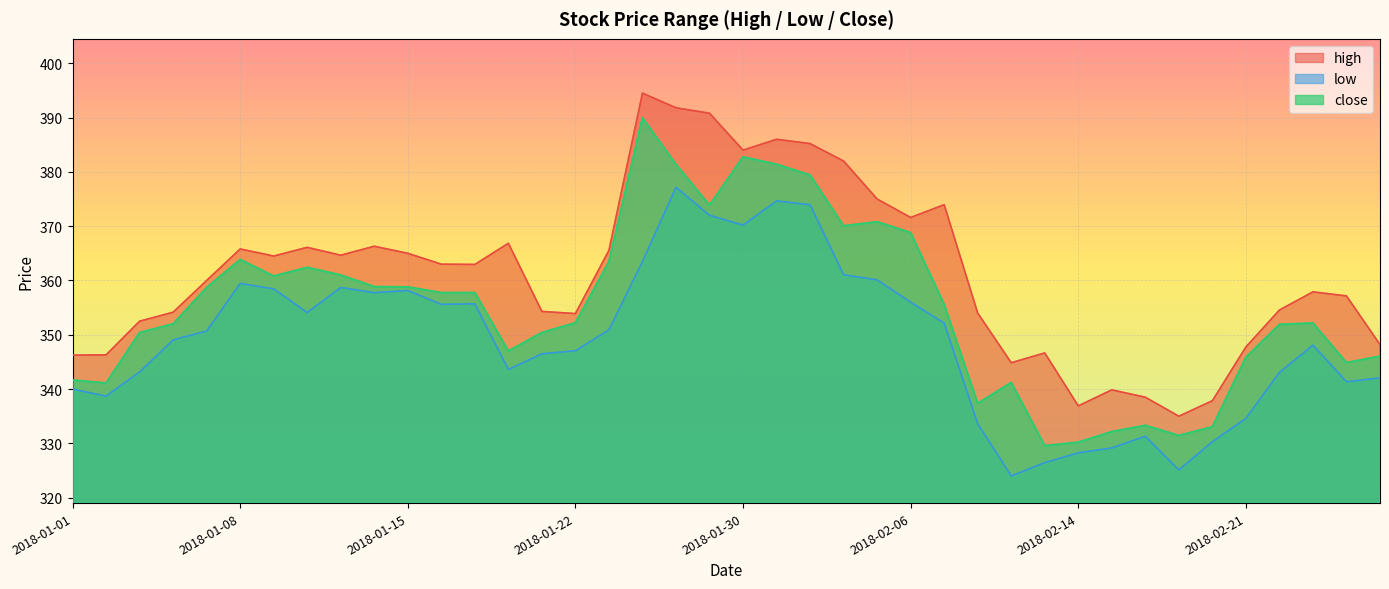

Reading left to right, what are all the values shown in this chart?

high: 2018-01-01=346.2	2018-01-02=346.3	2018-01-03=352.5	2018-01-04=354.1	2018-01-05=360.0	2018-01-08=365.8	2018-01-09=364.5	2018-01-10=366.1	2018-01-11=364.6	2018-01-12=366.3	2018-01-15=365.0	2018-01-16=363.0	2018-01-17=362.9	2018-01-18=366.9	2018-01-19=354.3	2018-01-22=353.9	2018-01-23=365.6	2018-01-24=394.5	2018-01-25=391.8	2018-01-29=390.8	2018-01-30=384.0	2018-01-31=386.0	2018-02-01=385.2	2018-02-02=382.0	2018-02-05=375.0	2018-02-06=371.6	2018-02-07=373.9	2018-02-08=354.0	2018-02-09=344.9	2018-02-12=346.6	2018-02-14=336.9	2018-02-15=339.9	2018-02-16=338.5	2018-02-19=335.0	2018-02-20=337.9	2018-02-21=347.8	2018-02-22=354.6	2018-02-23=357.9	2018-02-26=357.1	2018-02-27=348.2
low: 2018-01-01=340.0	2018-01-02=338.7	2018-01-03=343.1	2018-01-04=349.1	2018-01-05=350.7	2018-01-08=359.4	2018-01-09=358.4	2018-01-10=354.1	2018-01-11=358.7	2018-01-12=357.8	2018-01-15=358.1	2018-01-16=355.6	2018-01-17=355.7	2018-01-18=343.6	2018-01-19=346.5	2018-01-22=347.1	2018-01-23=350.9	2018-01-24=363.5	2018-01-25=377.1	2018-01-29=372.0	2018-01-30=370.2	2018-01-31=374.6	2018-02-01=373.9	2018-02-02=361.1	2018-02-05=360.1	2018-02-06=356.0	2018-02-07=352.1	2018-02-08=333.6	2018-02-09=324.0	2018-02-12=326.4	2018-02-14=328.2	2018-02-15=329.1	2018-02-16=331.3	2018-02-19=325.1	2018-02-20=330.3	2018-02-21=334.6	2018-02-22=343.1	2018-02-23=348.1	2018-02-26=341.4	2018-02-27=342.1
close: 2018-01-01=341.6	2018-01-02=341.1	2018-01-03=350.4	2018-01-04=352.0	2018-01-05=358.7	2018-01-08=363.9	2018-01-09=360.8	2018-01-10=362.4	2018-01-11=361.0	2018-01-12=358.9	2018-01-15=358.8	2018-01-16=357.8	2018-01-17=357.8	2018-01-18=347.0	2018-01-19=350.4	2018-01-22=352.2	2018-01-23=363.4	2018-01-24=389.9	2018-01-25=381.4	2018-01-29=373.9	2018-01-30=382.8	2018-01-31=381.4	2018-02-01=379.4	2018-02-02=370.1	2018-02-05=370.8	2018-02-06=368.8	2018-02-07=355.6	2018-02-08=337.4	2018-02-09=341.2	2018-02-12=329.6	2018-02-14=330.2	2018-02-15=332.1	2018-02-16=333.3	2018-02-19=331.4	2018-02-20=333.1	2018-02-21=345.9	2018-02-22=351.9	2018-02-23=352.1	2018-02-26=344.9	2018-02-27=346.1